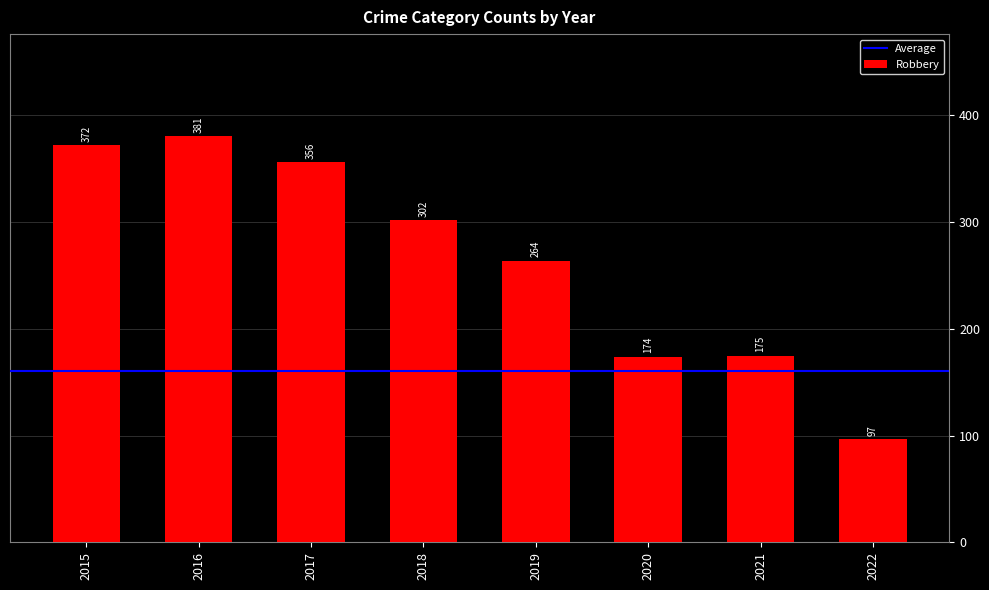

Which category has the highest value across all series?

2016